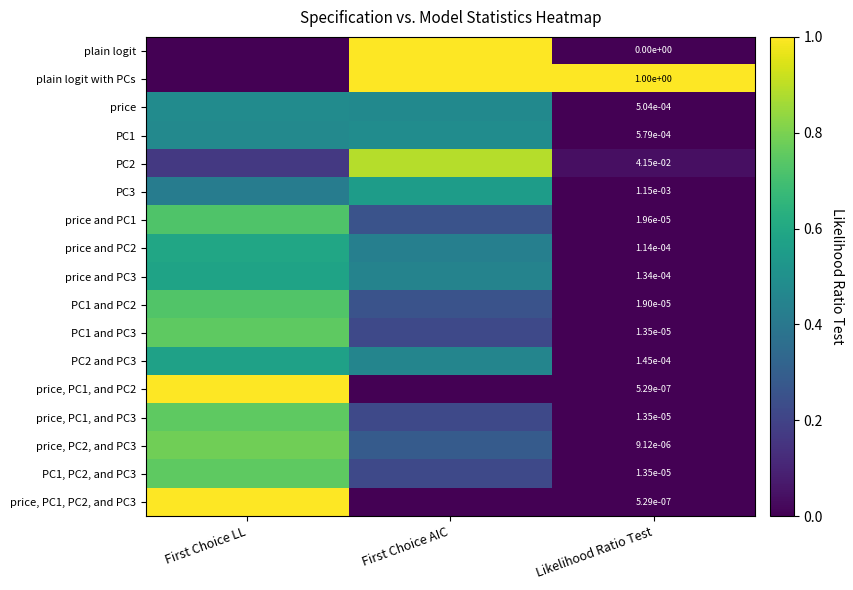

Is the value of plain logit at Likelihood Ratio Test greater than the value of price at Likelihood Ratio Test?

No